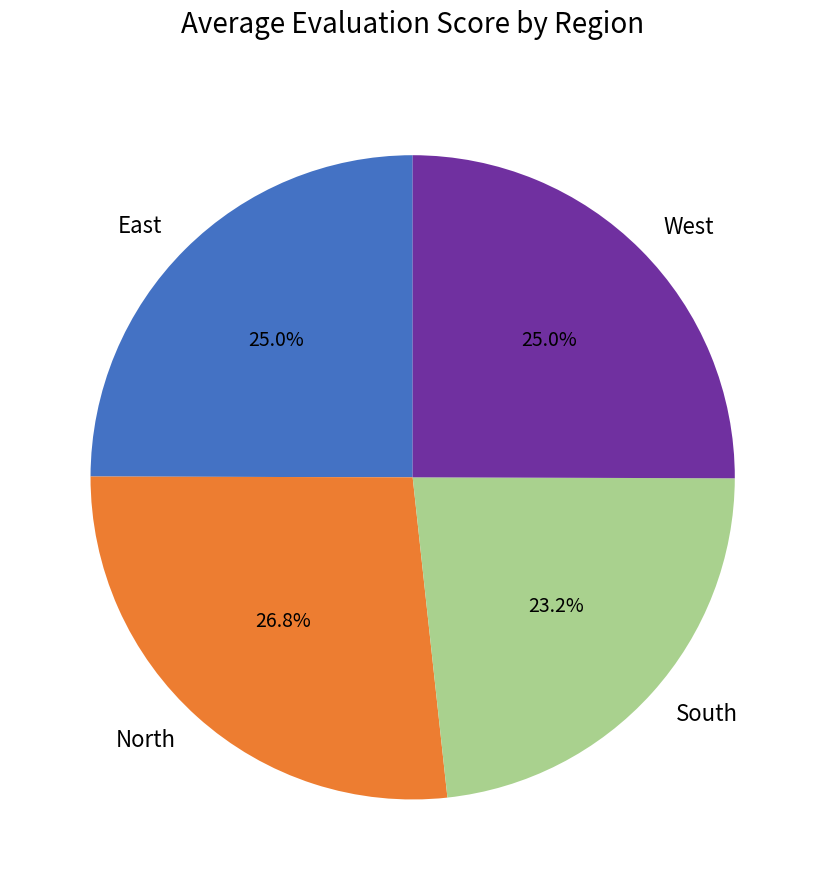

Count the number of slices in the pie.

4